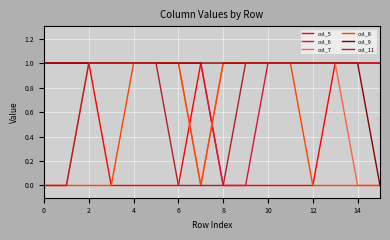

Which series has the largest total across all categories?

col_9